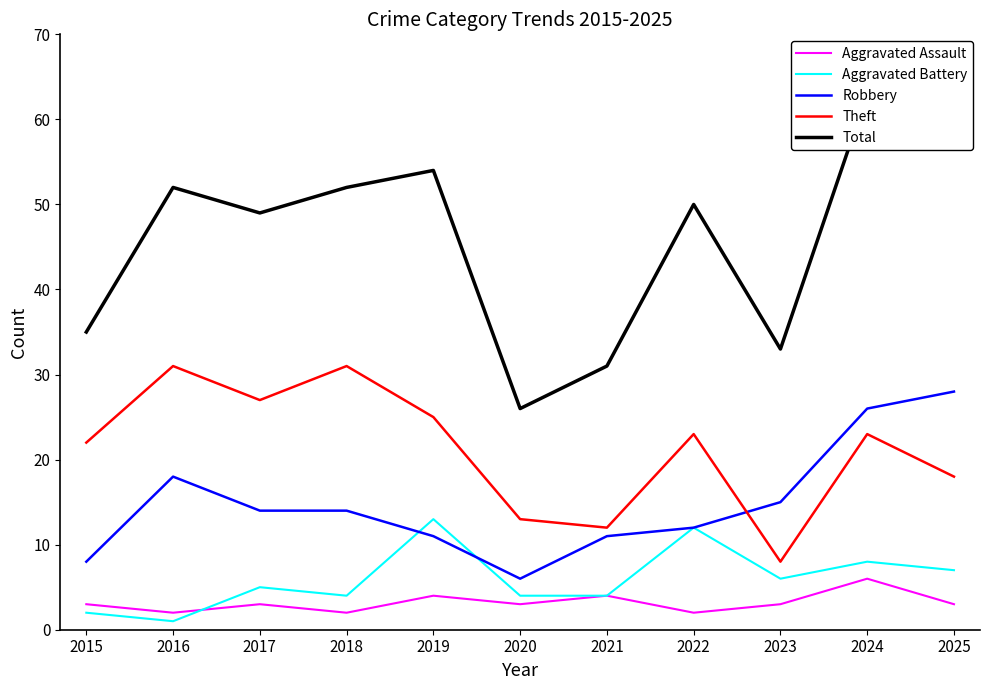

Between which two adjacent categories do Theft and Robbery first intersect?

2022 and 2023